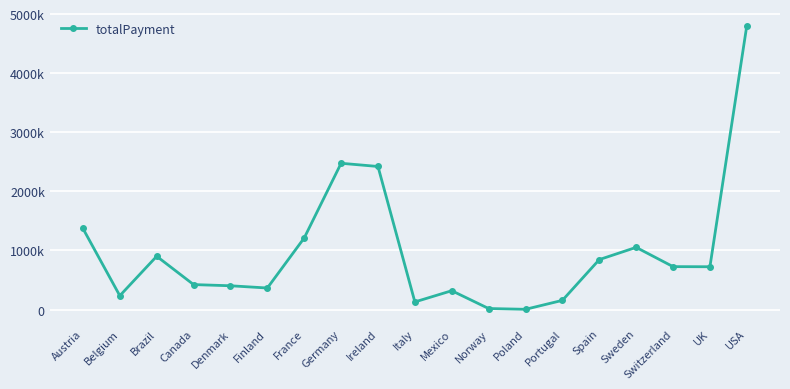

Which has a higher value, Italy or France?

France